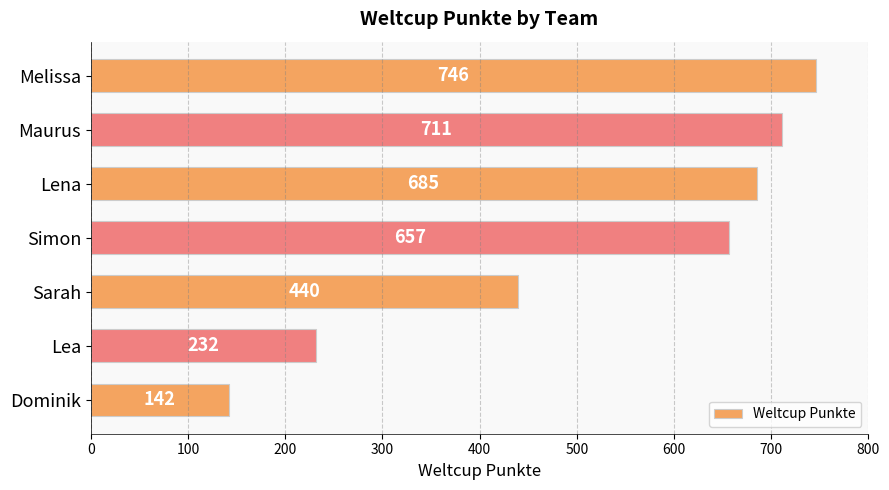

What is the change in value from Simon to Sarah?

-217